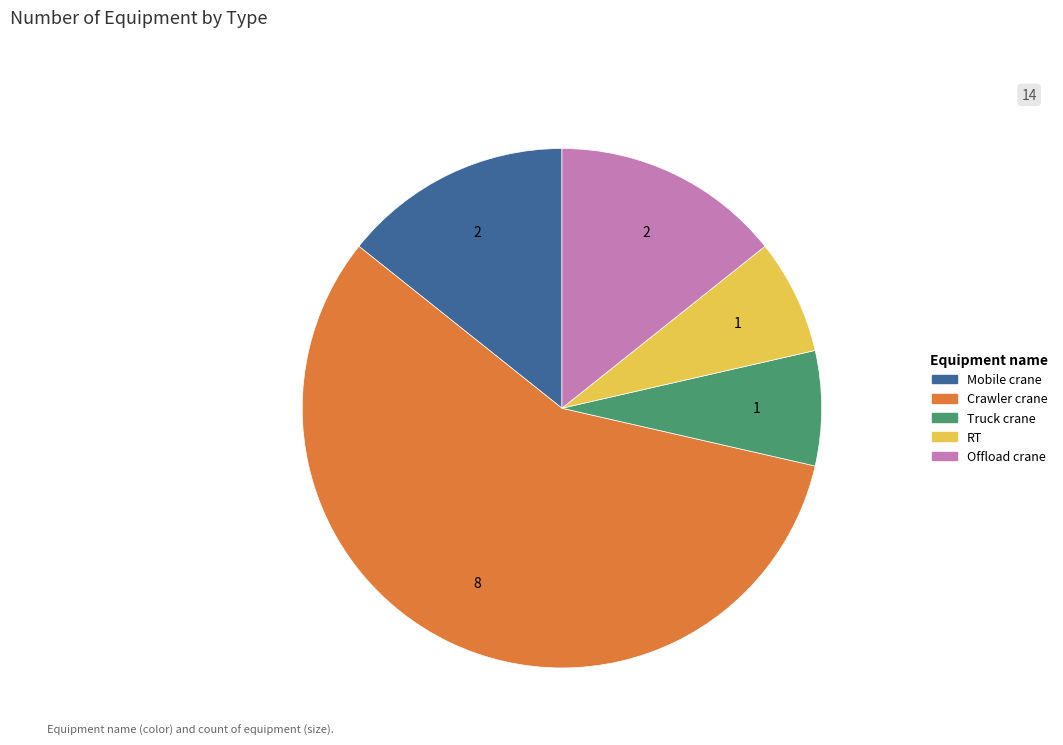

Is it true that Mobile crane is 14% of the pie?

True